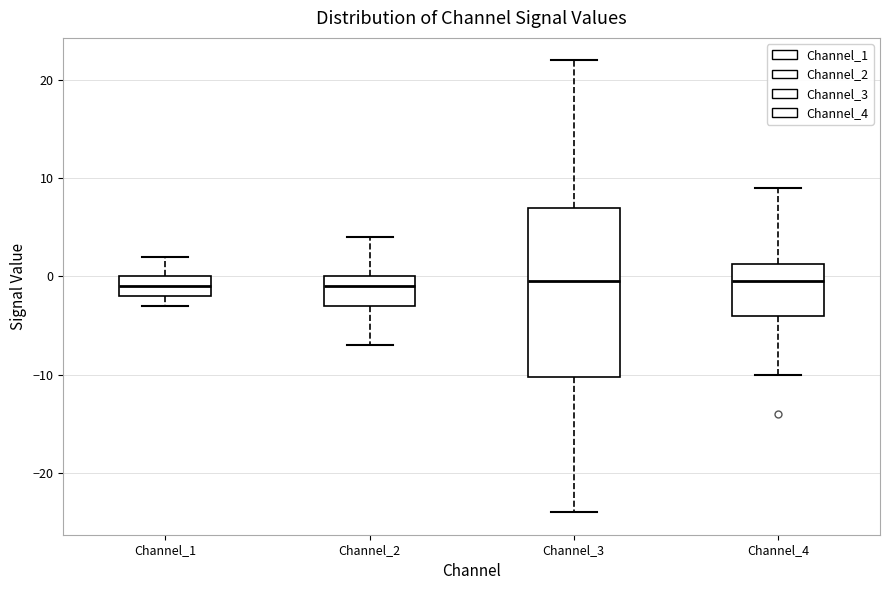

Where does the lower whisker of the box for Channel_4 end on the y-axis? The values are not printed on the chart, so give them approximately, as read against the axis.

-10